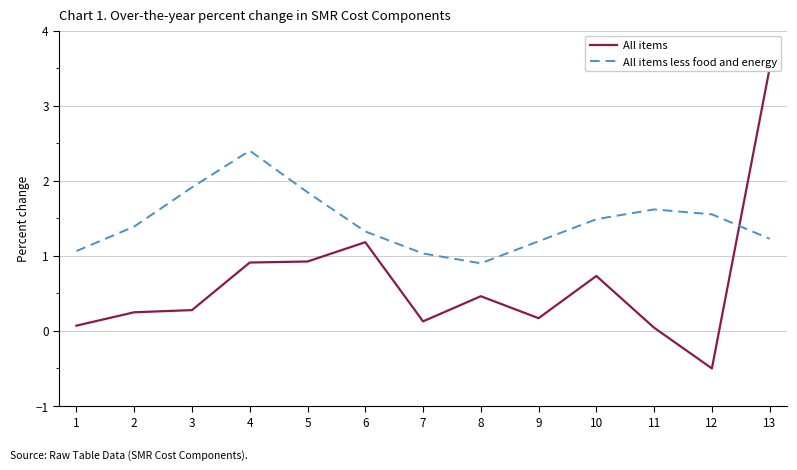

Which has a higher value, 9 or 1?

9